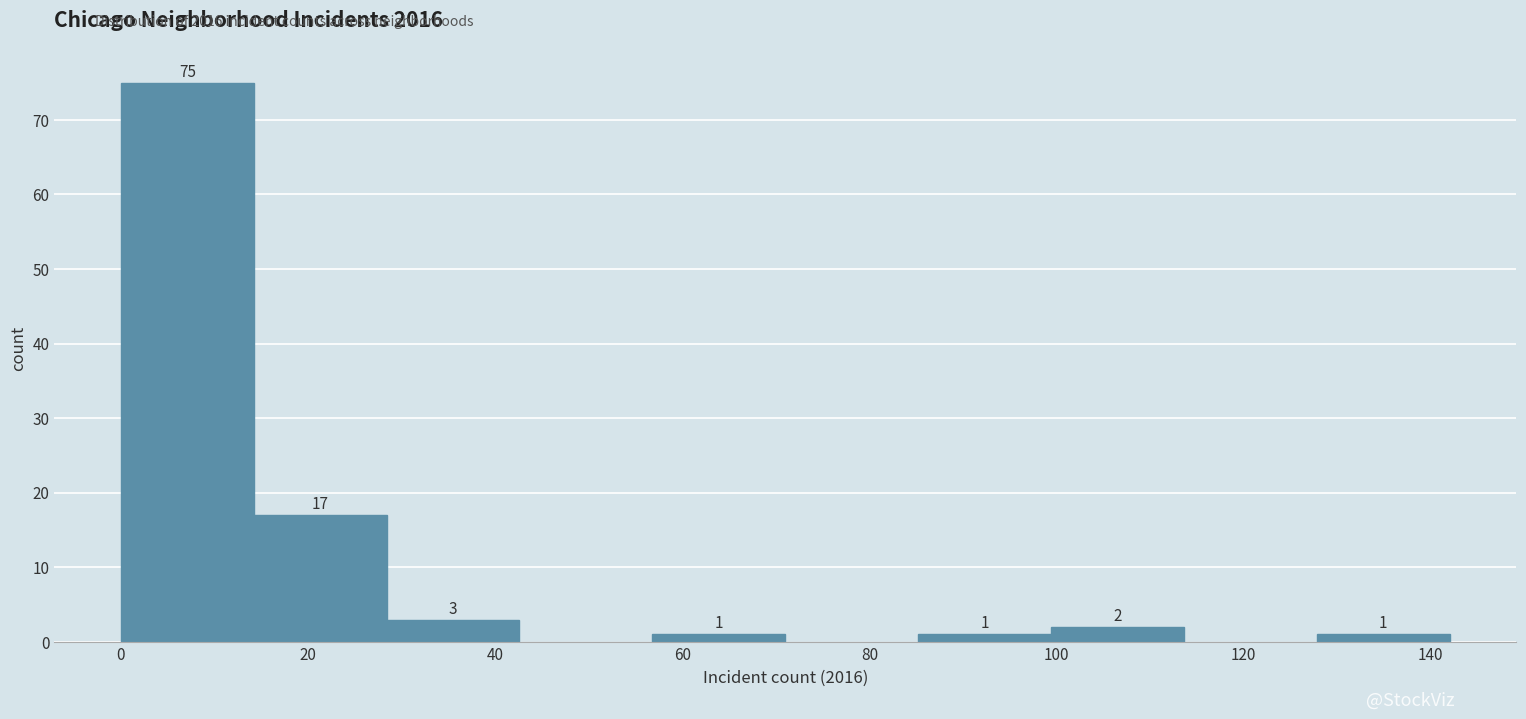

Which range on the x-axis has the tallest bar?

0.0 to 14.2